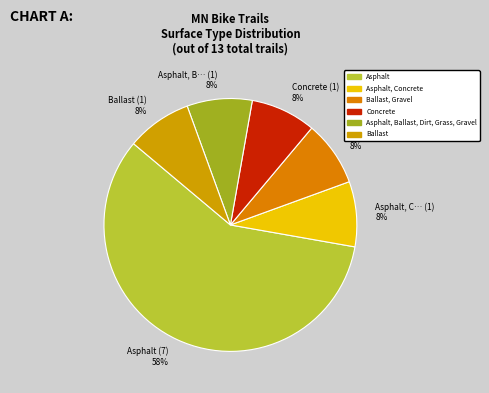

Is it true that Concrete (1) 8% is 3% of the pie?

False